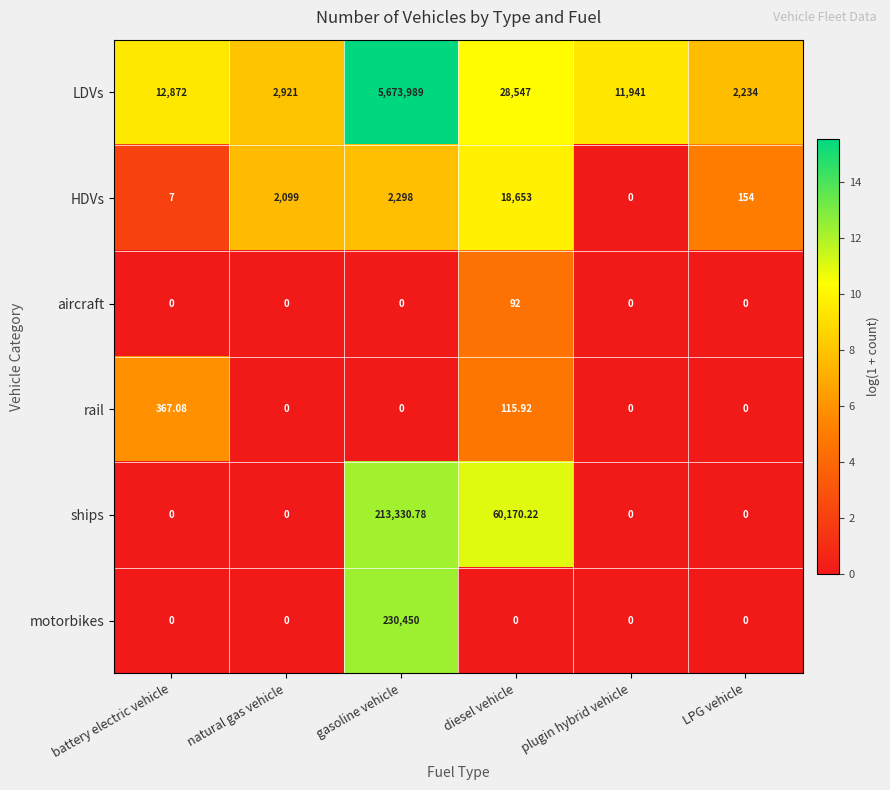

Which series has the largest range (max minus min)?

LDVs